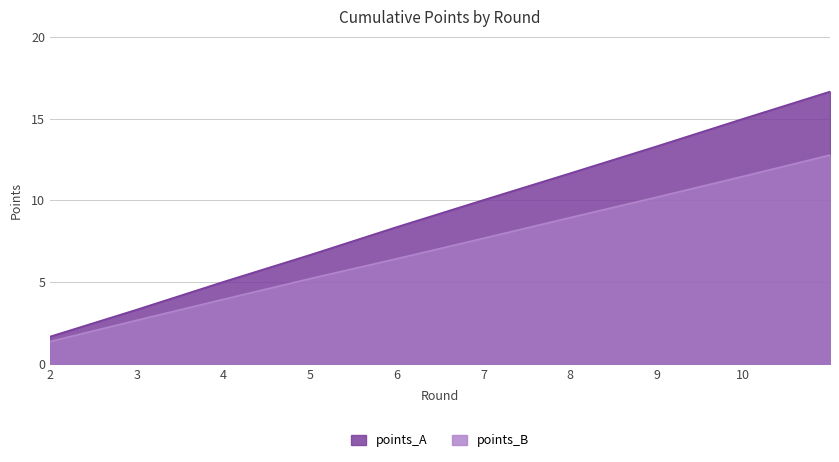

Is the value of points_B at 2 greater than the value of points_A at 8?

No